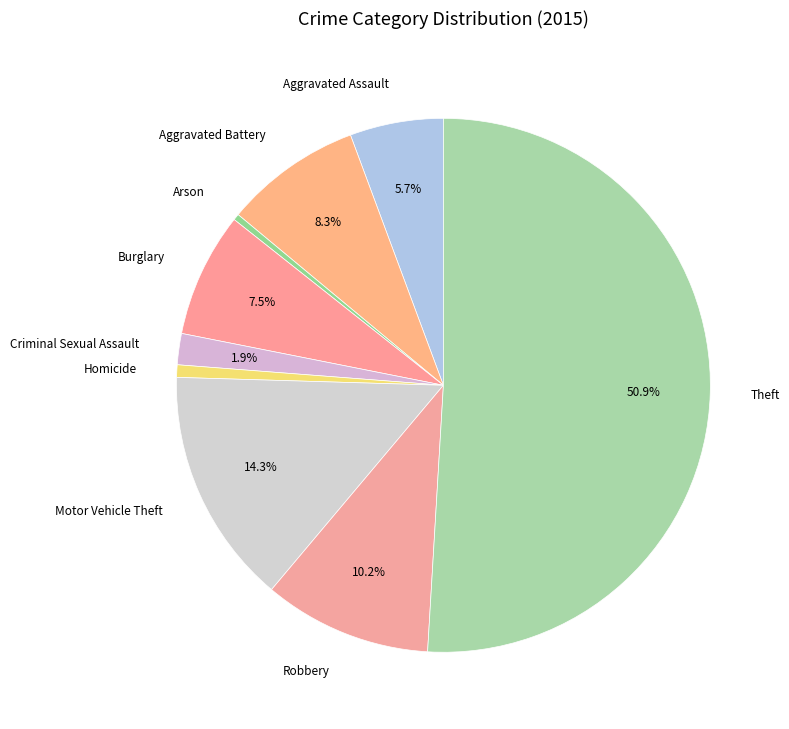

Which has a higher value, Arson or Burglary?

Burglary